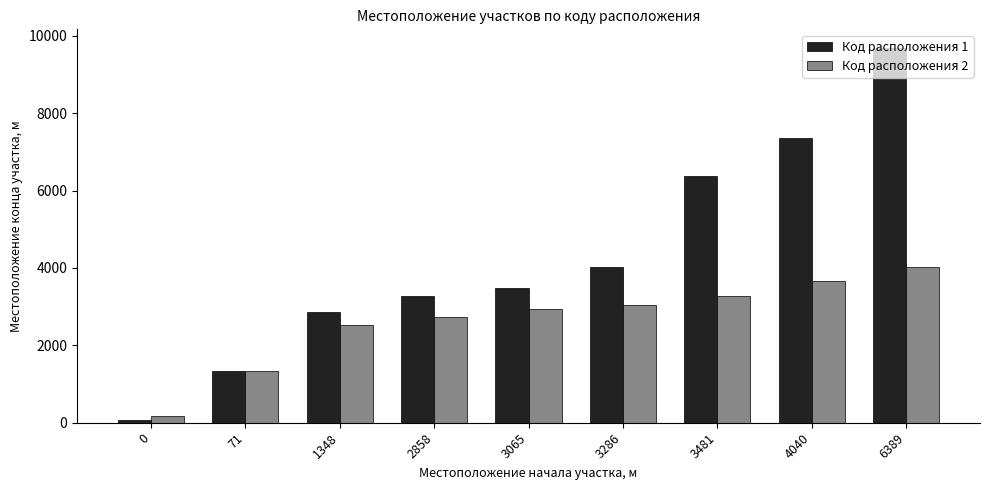

List the labels in order of Код расположения 2 value, largest first.

6389, 4040, 3481, 3286, 3065, 2858, 1348, 71, 0